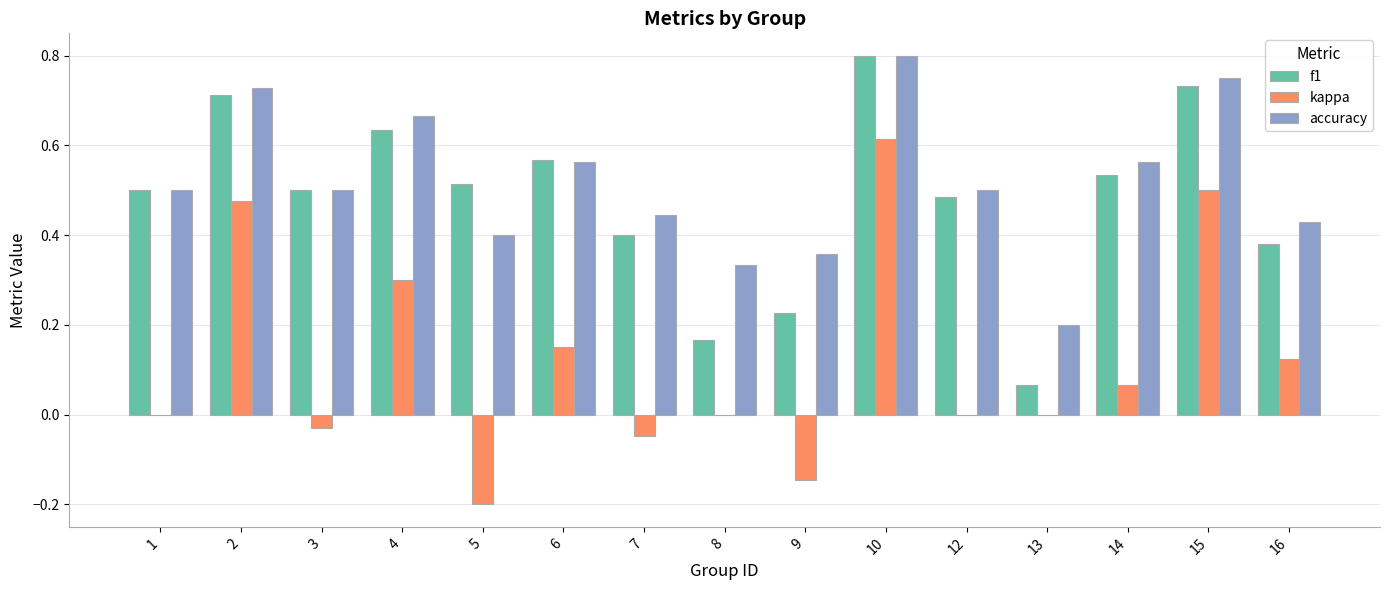

Which category has the highest value across all series?

10